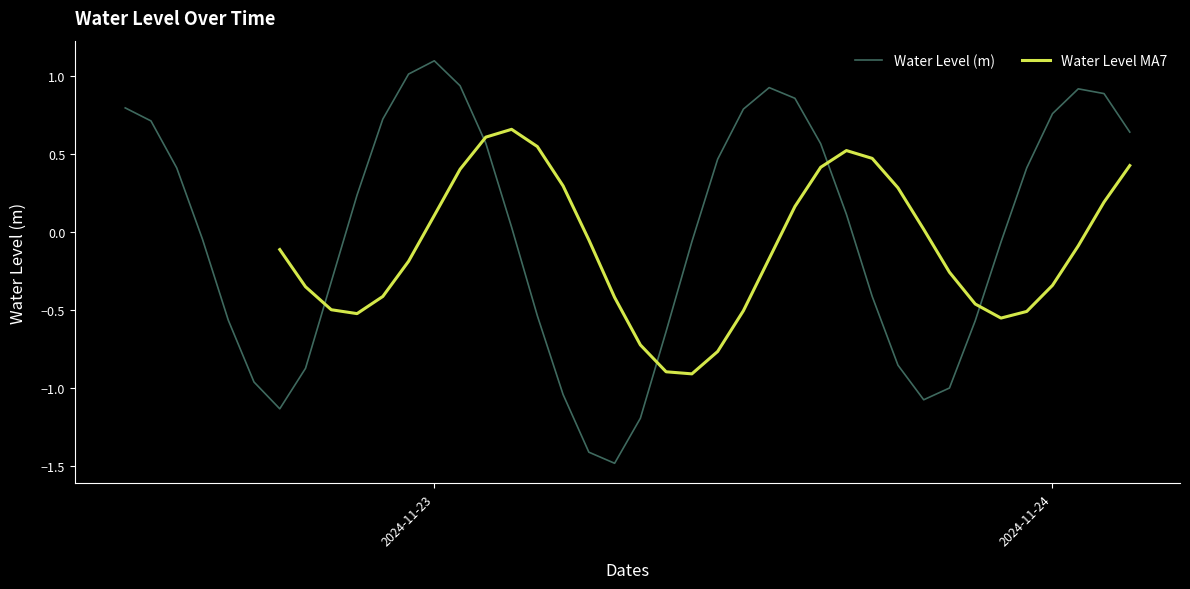

True or false: there are more than 1 points higher than both neighbors.

True